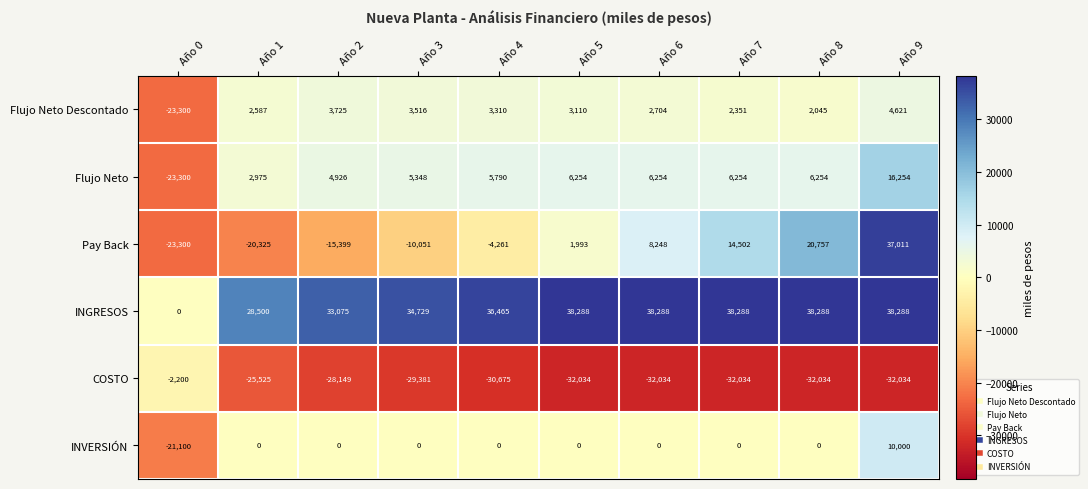

What is the sum of the INGRESOS values at Año 4 and Año 5?

74753